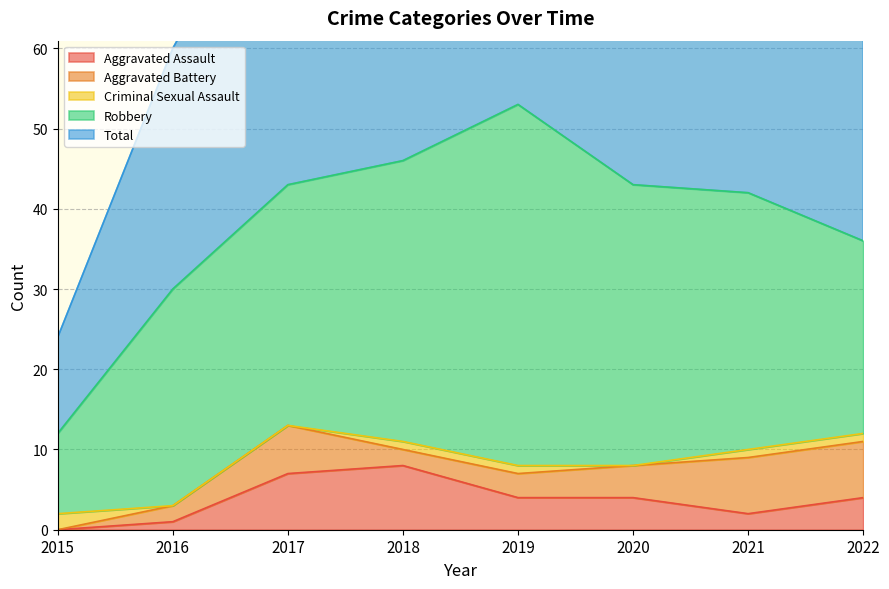

True or false: Total and Criminal Sexual Assault cross at least once.

False